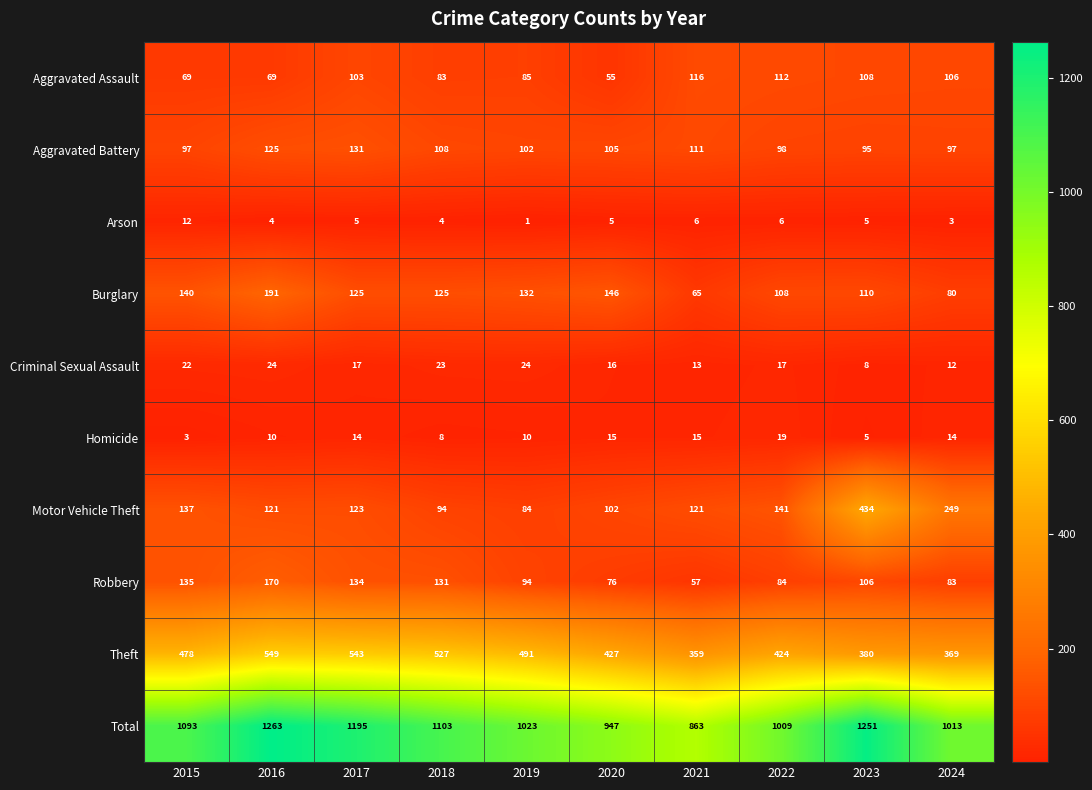

What is the difference between the second highest and minimum values in the Motor Vehicle Theft series?

165